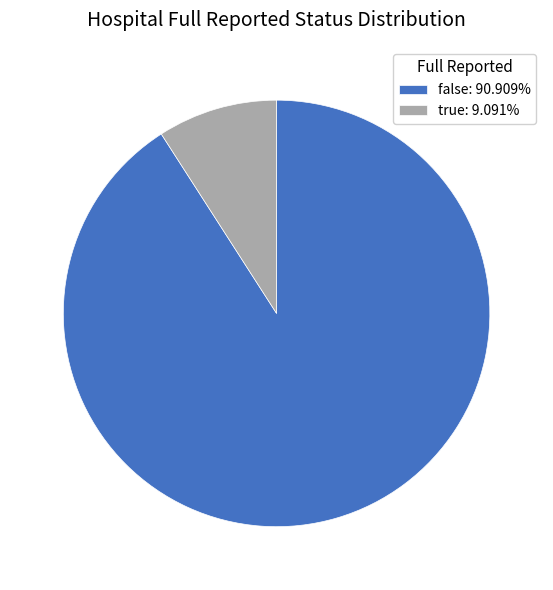

Do true: 9.091% and false: 90.909% together represent more than half of the pie?

Yes